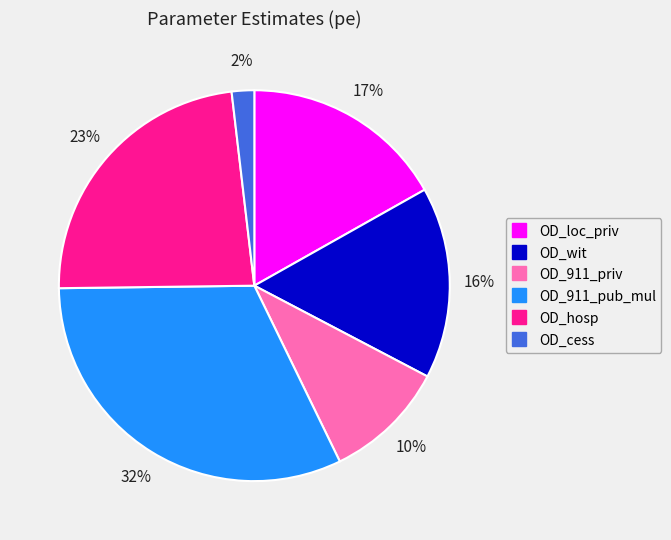

Between OD_wit and OD_911_pub_mul, which is larger?

OD_911_pub_mul